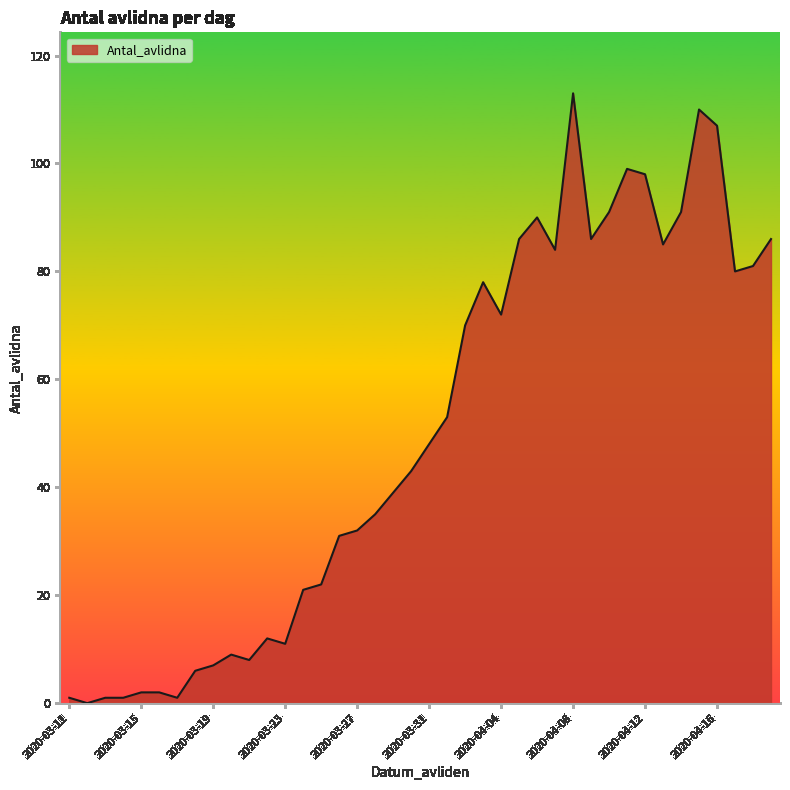

What is the maximum value shown in the chart?

113